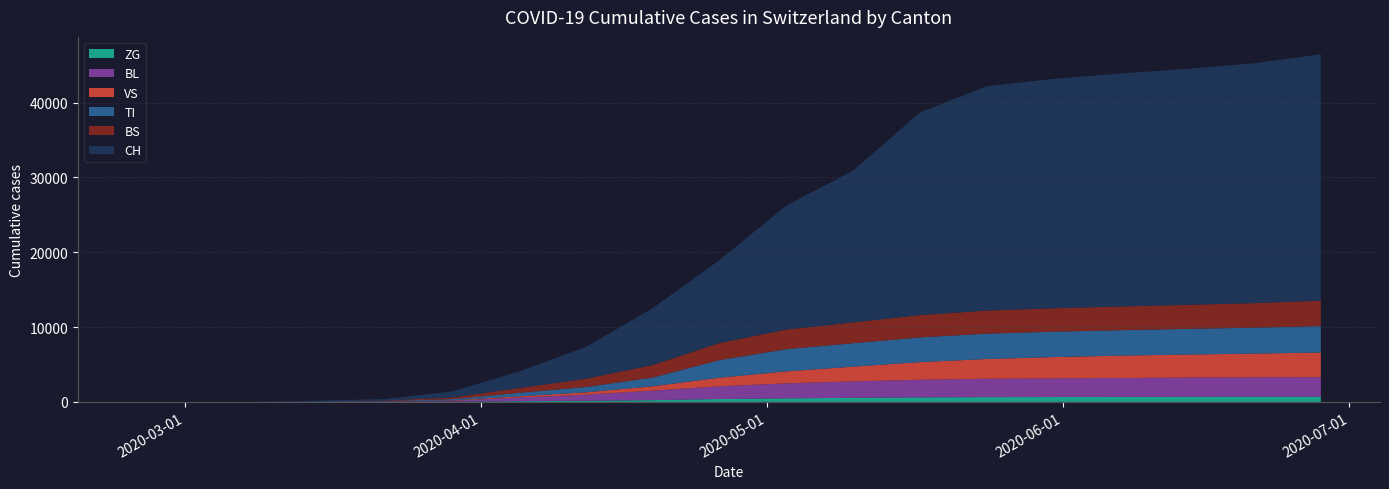

Reading right to left, extract all data points from this chart.

CH: 2020-06-28=32933	2020-06-21=32049	2020-06-14=31532	2020-06-07=31136	2020-05-31=30666	2020-05-24=29981	2020-05-17=27076	2020-05-10=20278	2020-05-03=16567	2020-04-26=11089	2020-04-19=7591	2020-04-12=4251	2020-04-05=2212	2020-03-29=806	2020-03-22=192	2020-03-15=79	2020-03-08=3	2020-03-01=0	2020-02-25=0
TI: 2020-06-28=3544	2020-06-21=3469	2020-06-14=3428	2020-06-07=3403	2020-05-31=3392	2020-05-24=3388	2020-05-17=3299	2020-05-10=3133	2020-05-03=2963	2020-04-26=2353	2020-04-19=1159	2020-04-12=714	2020-04-05=463	2020-03-29=155	2020-03-22=70	2020-03-15=61	2020-03-08=0	2020-03-01=0	2020-02-25=0
VS: 2020-06-28=3286	2020-06-21=3169	2020-06-14=3077	2020-06-07=2990	2020-05-31=2845	2020-05-24=2637	2020-05-17=2363	2020-05-10=1973	2020-05-03=1607	2020-04-26=1154	2020-04-19=587	2020-04-12=319	2020-04-05=168	2020-03-29=54	2020-03-22=19	2020-03-15=6	2020-03-08=0	2020-03-01=0	2020-02-25=0
BL: 2020-06-28=2609	2020-06-21=2591	2020-06-14=2570	2020-06-07=2527	2020-05-31=2495	2020-05-24=2459	2020-05-17=2349	2020-05-10=2192	2020-05-03=2001	2020-04-26=1695	2020-04-19=1266	2020-04-12=805	2020-04-05=480	2020-03-29=115	2020-03-22=21	2020-03-15=5	2020-03-08=2	2020-03-01=0	2020-02-25=0
BS: 2020-06-28=3385	2020-06-21=3281	2020-06-14=3218	2020-06-07=3167	2020-05-31=3131	2020-05-24=3087	2020-05-17=2985	2020-05-10=2778	2020-05-03=2626	2020-04-26=2277	2020-04-19=1685	2020-04-12=1102	2020-04-05=635	2020-03-29=228	2020-03-22=73	2020-03-15=0	2020-03-08=4	2020-03-01=0	2020-02-25=0
ZG: 2020-06-28=697	2020-06-21=688	2020-06-14=676	2020-06-07=660	2020-05-31=644	2020-05-24=630	2020-05-17=602	2020-05-10=539	2020-05-03=469	2020-04-26=379	2020-04-19=230	2020-04-12=146	2020-04-05=92	2020-03-29=33	2020-03-22=0	2020-03-15=0	2020-03-08=0	2020-03-01=0	2020-02-25=0